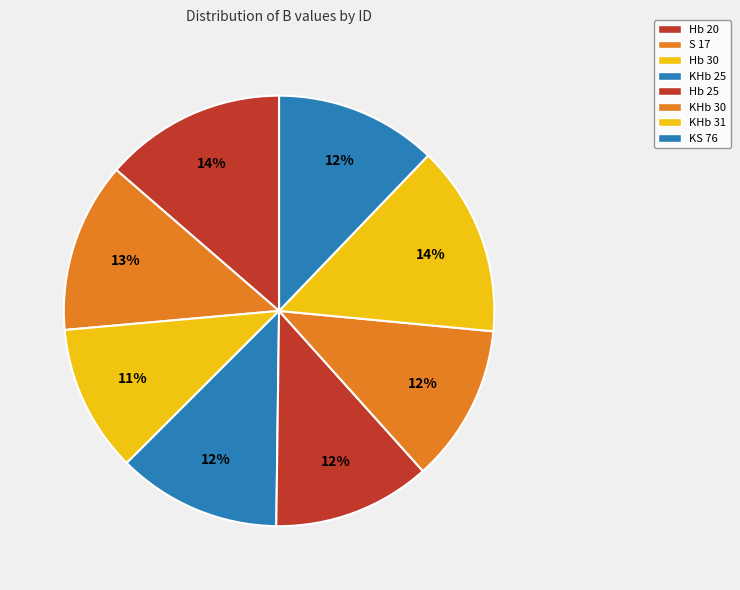

What is the change in value from Hb 20 to KS 76?

-1.5